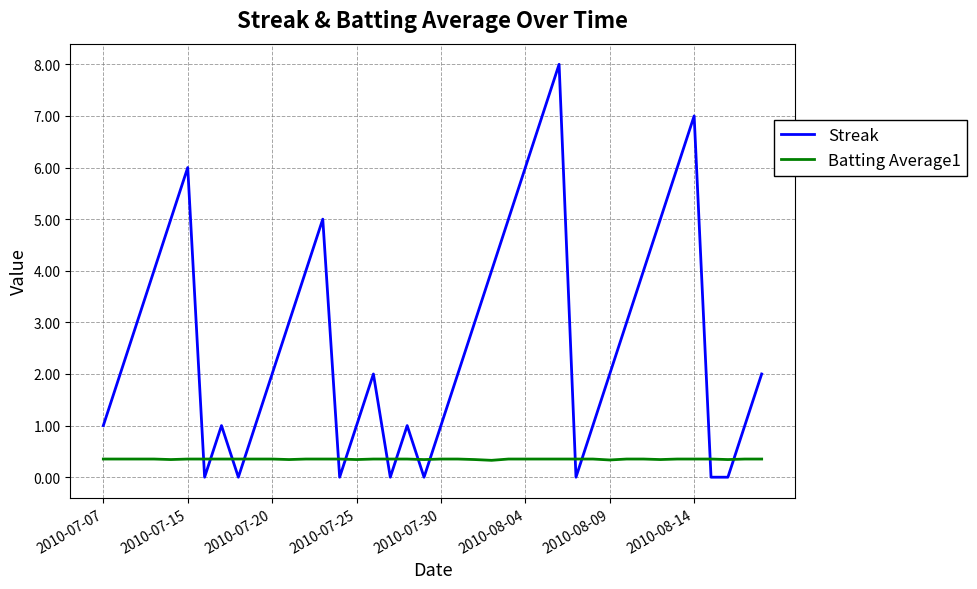

List the series in order of their overall mean, highest first.

Streak, Batting Average1